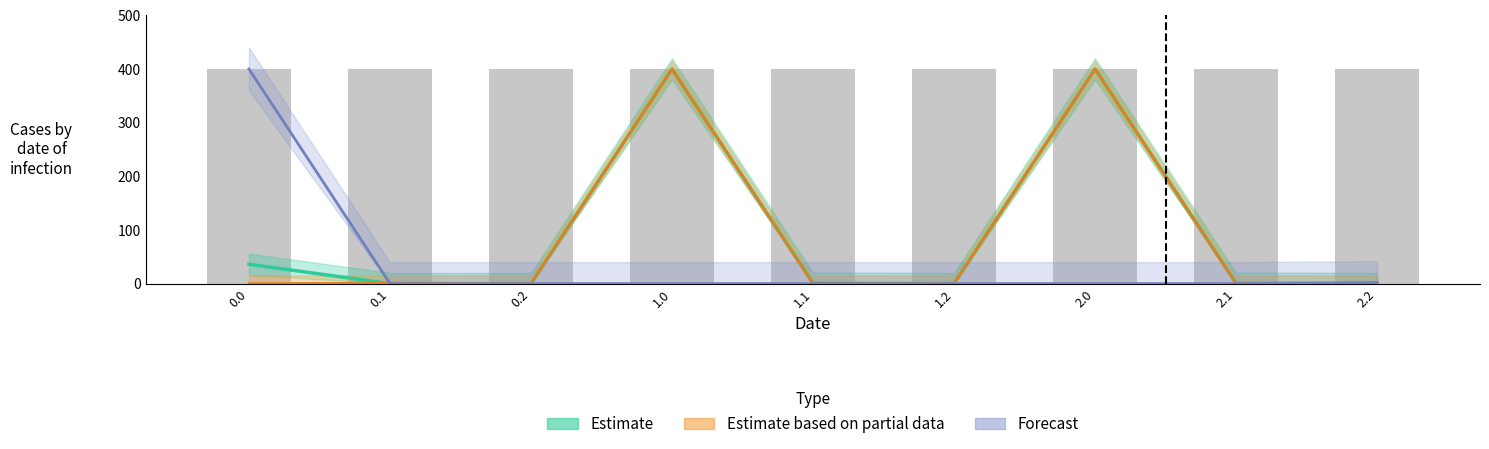

Which series changed the most between 2.0 and 2.1?

Estimate based on partial data